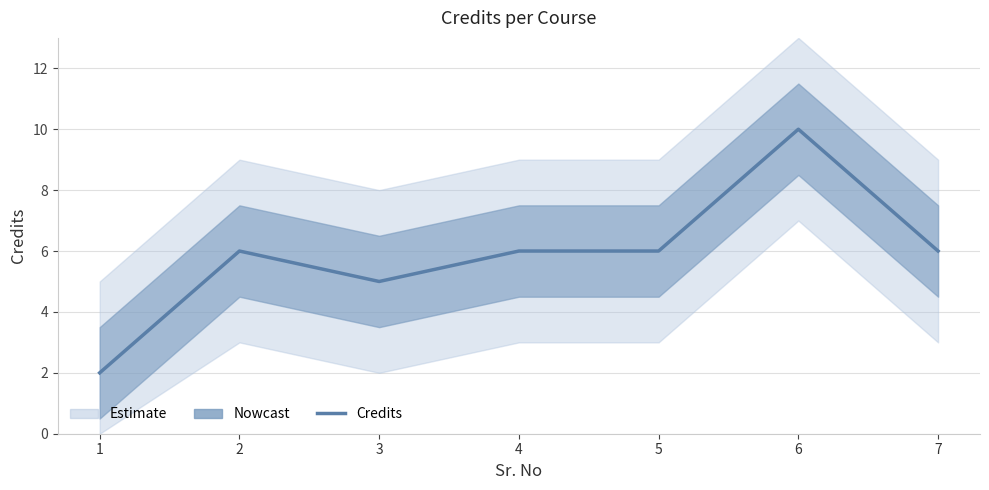

Rank the categories by value from lowest to highest.

1, 3, 2, 4, 5, 7, 6